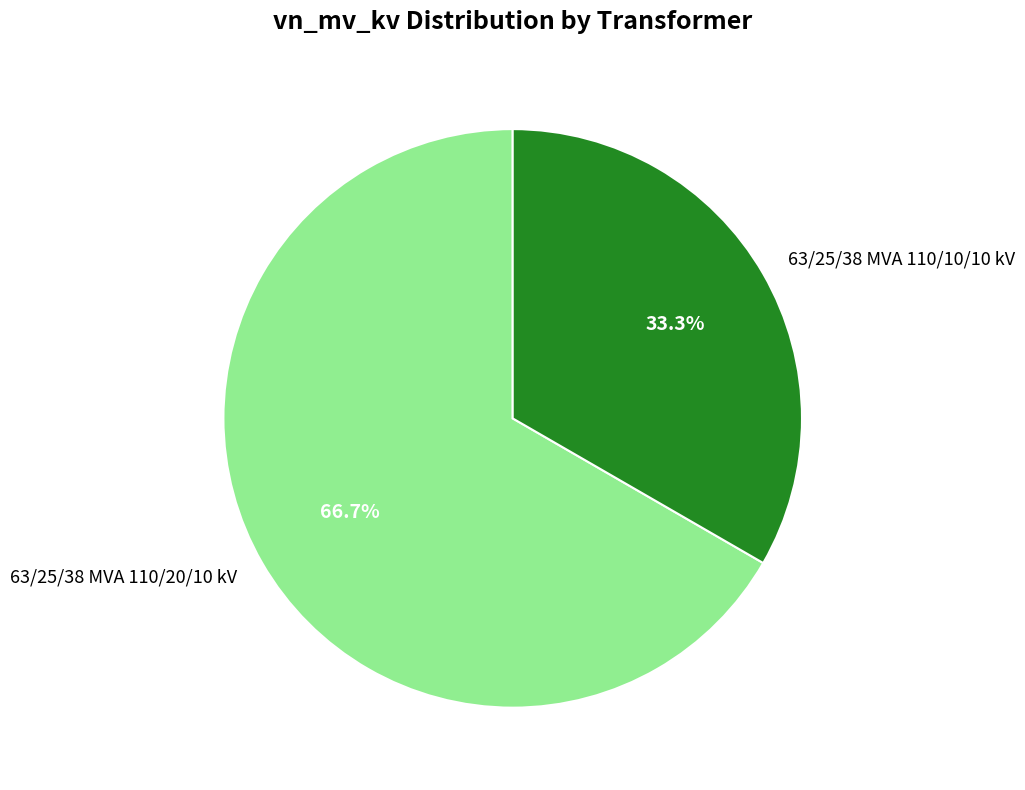

True or false: 63/25/38 MVA 110/20/10 kV accounts for 67% of the total.

True